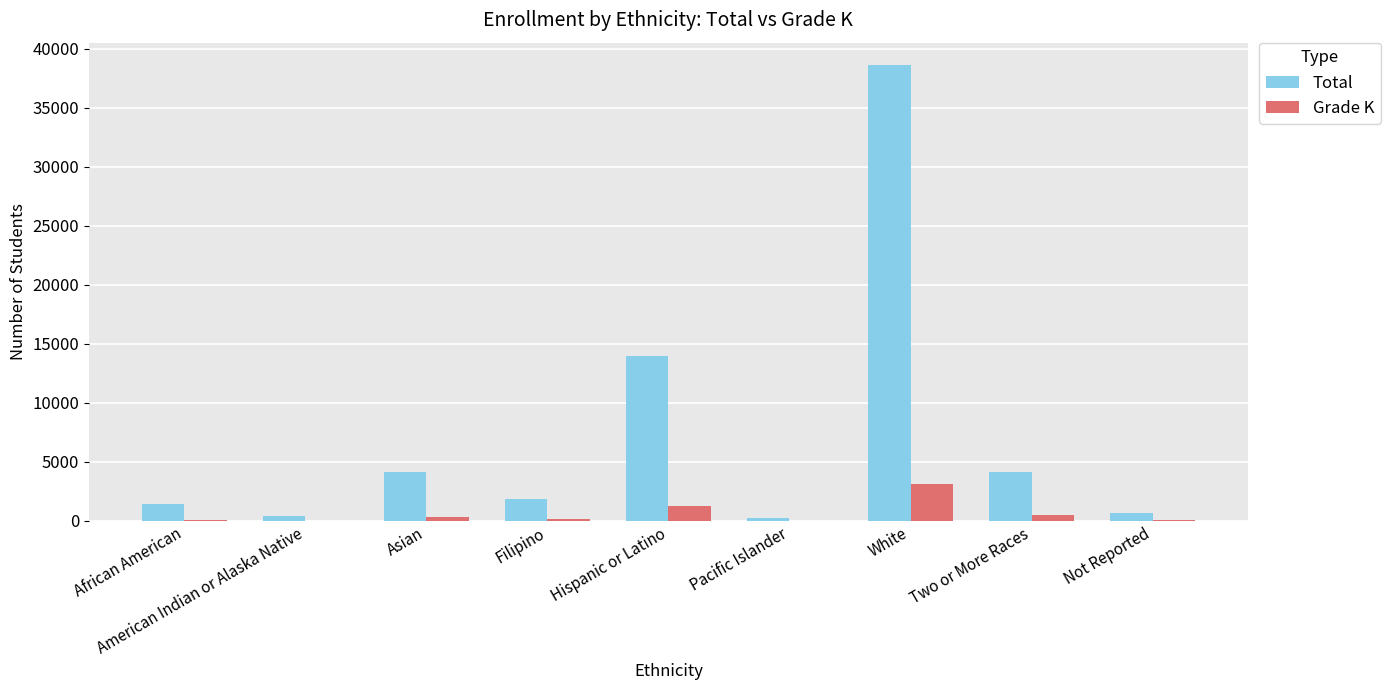

True or false: Total has a value of 1881 at Filipino.

True